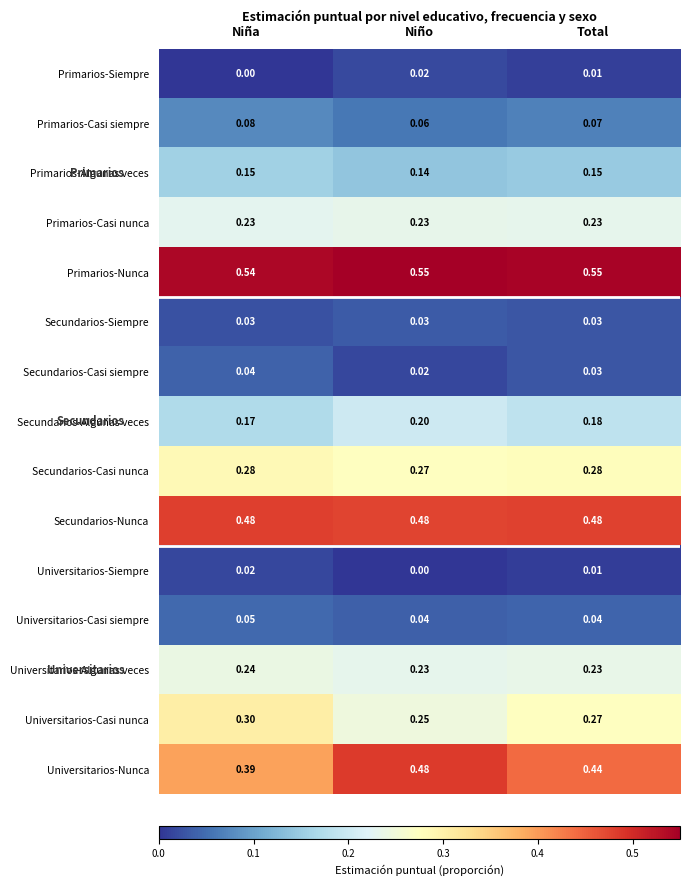

Rank the series at Niña from lowest to highest value.

Primarios-Siempre, Universitarios-Siempre, Secundarios-Siempre, Secundarios-Casi siempre, Universitarios-Casi siempre, Primarios-Casi siempre, Primarios-Algunas veces, Secundarios-Algunas veces, Primarios-Casi nunca, Universitarios-Algunas veces, Secundarios-Casi nunca, Universitarios-Casi nunca, Universitarios-Nunca, Secundarios-Nunca, Primarios-Nunca